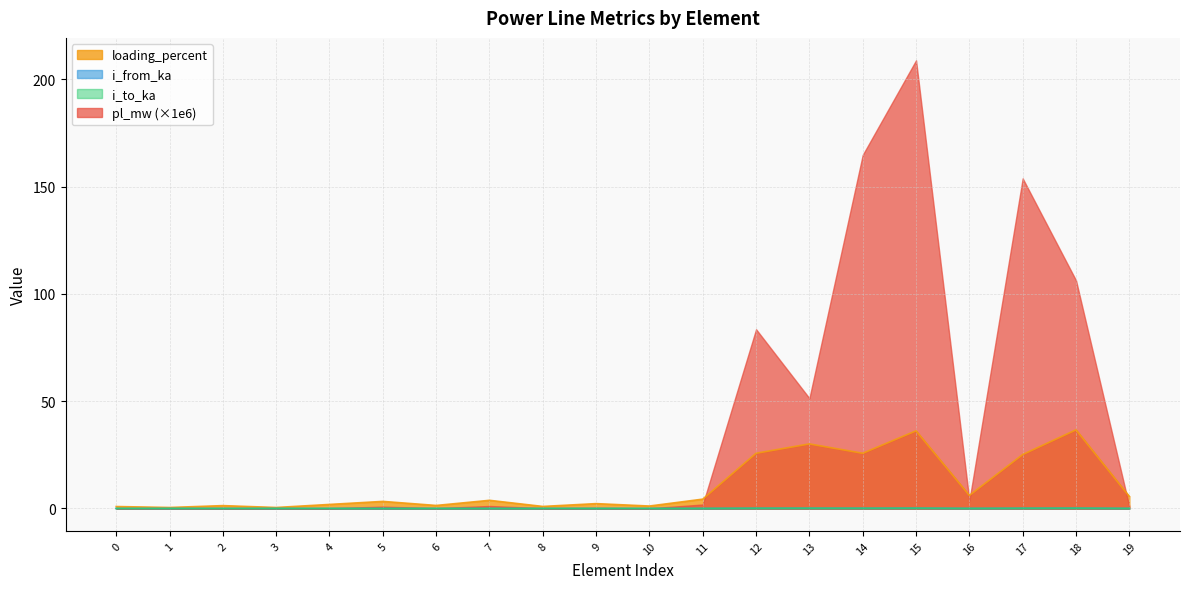

The i_from_ka series shows 0.1 at 15. True or false?

False